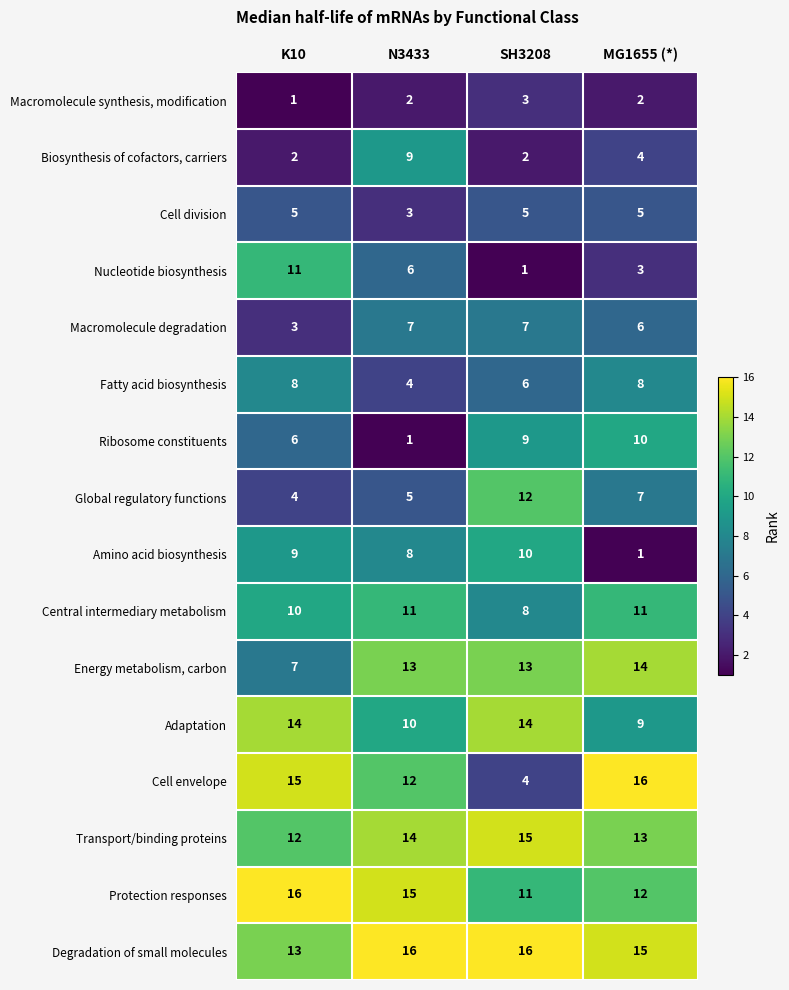

What is the average value of the Global regulatory functions series?

7